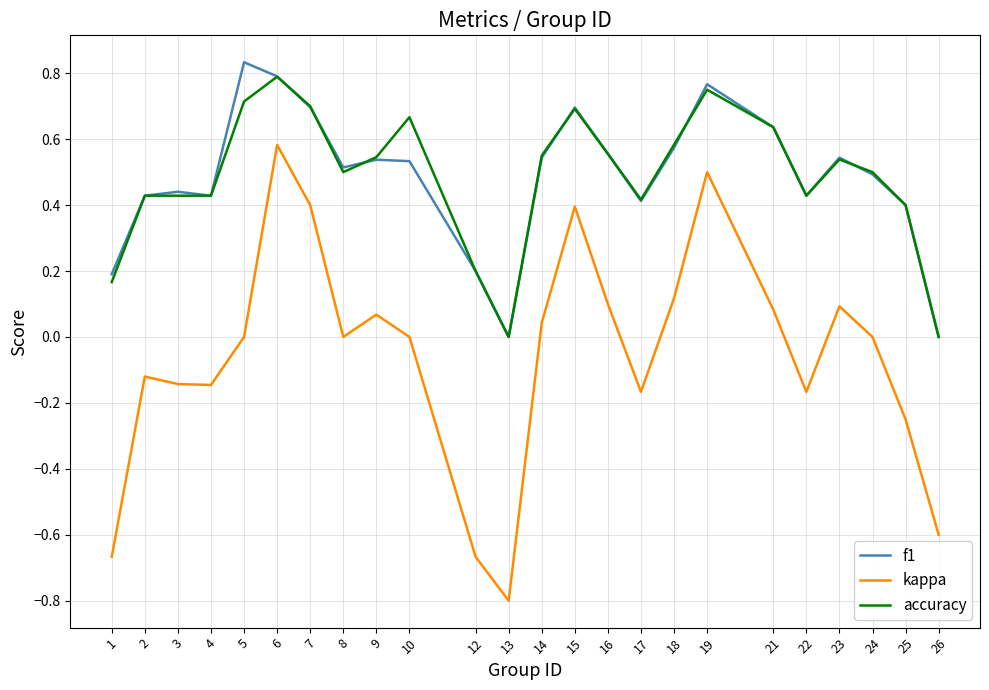

Between 22 and 26, which series saw the biggest shift?

kappa